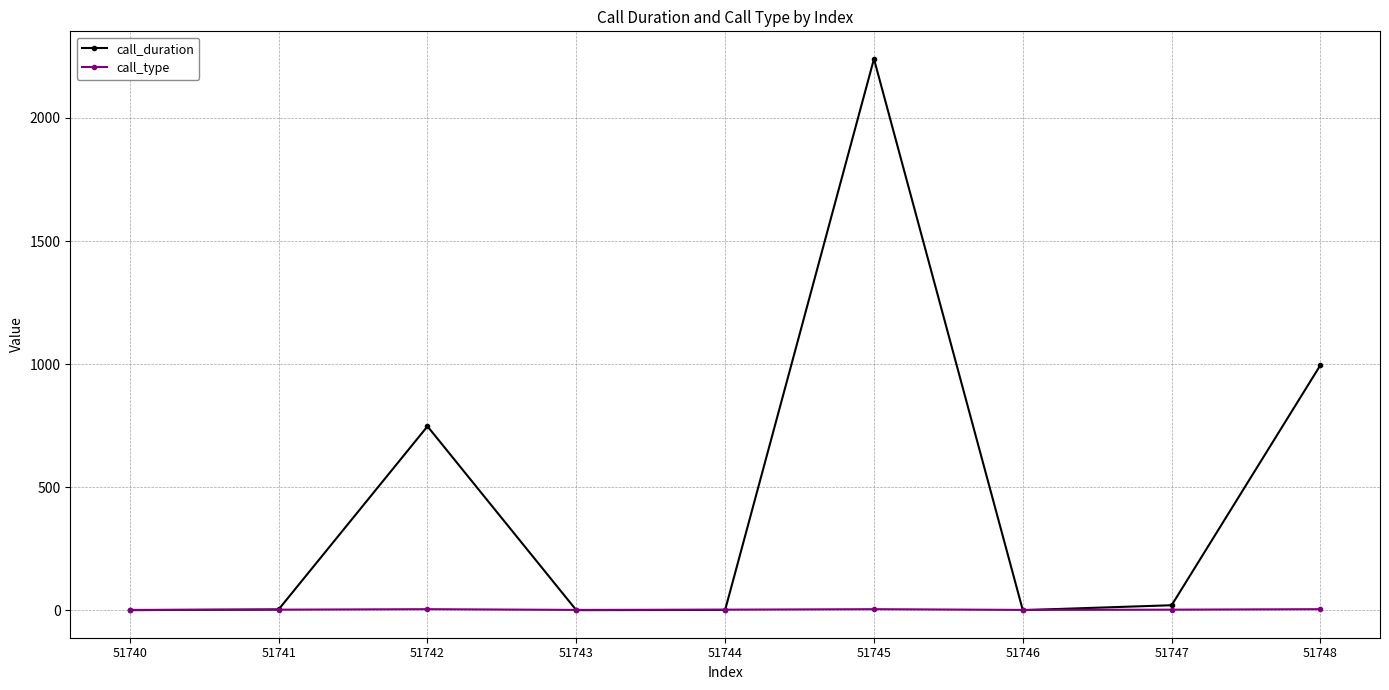

What is the difference between the maximum and second lowest values in the call_duration series?

2240